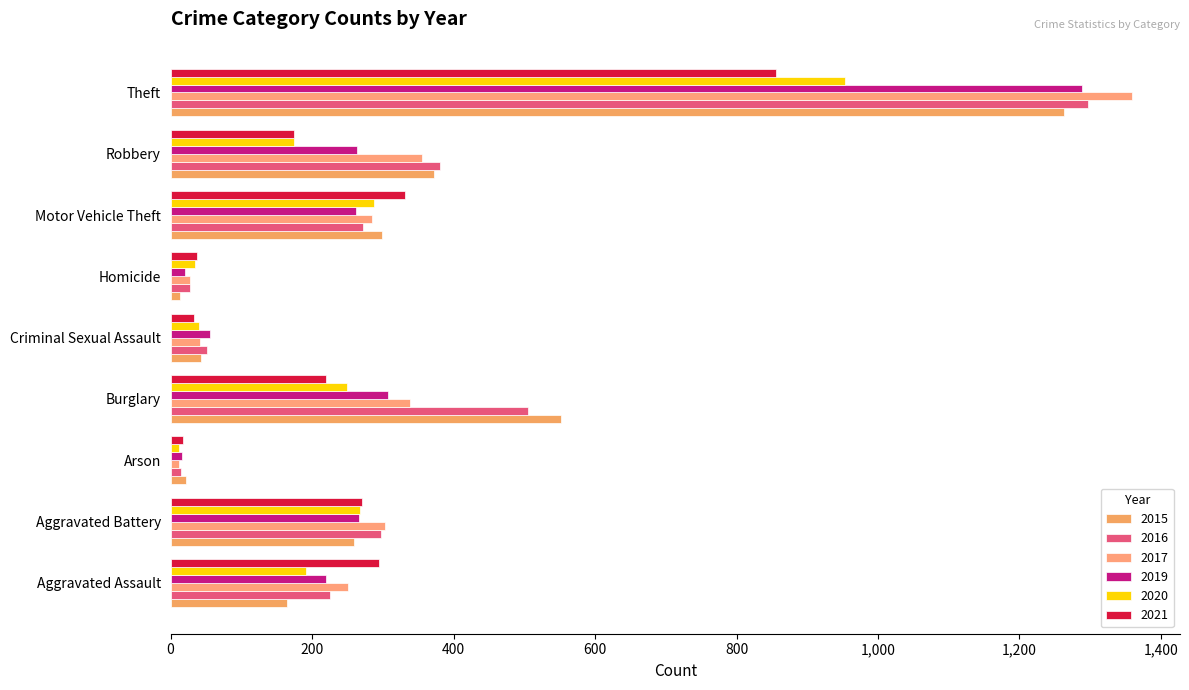

How many values in the 2016 series are below 272?

4